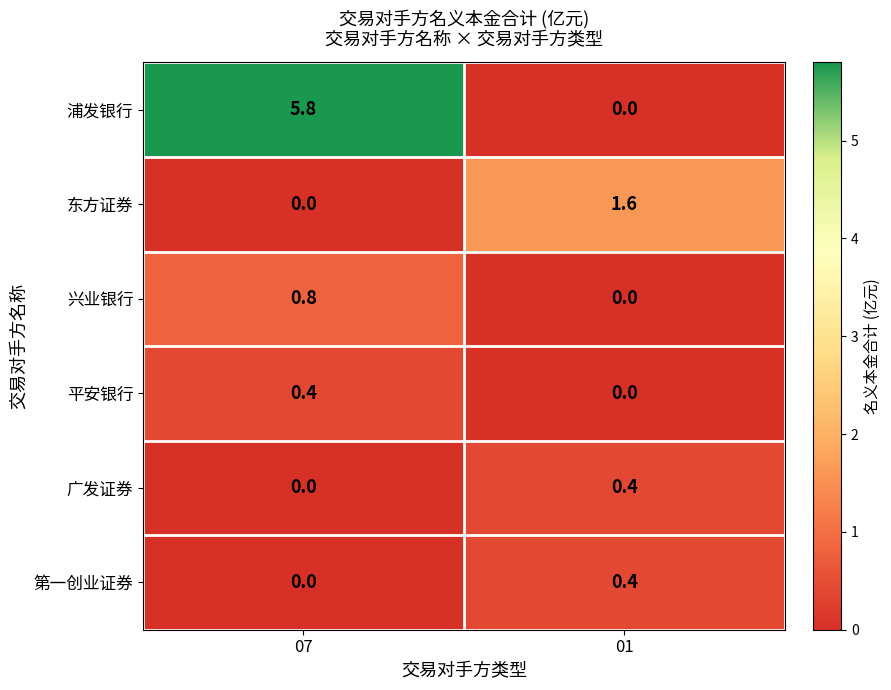

Reading left to right, transcribe all the data shown in this chart.

浦发银行: 07=5.8	01=0.0
东方证券: 07=0.0	01=1.6
兴业银行: 07=0.8	01=0.0
平安银行: 07=0.4	01=0.0
广发证券: 07=0.0	01=0.4
第一创业证券: 07=0.0	01=0.4